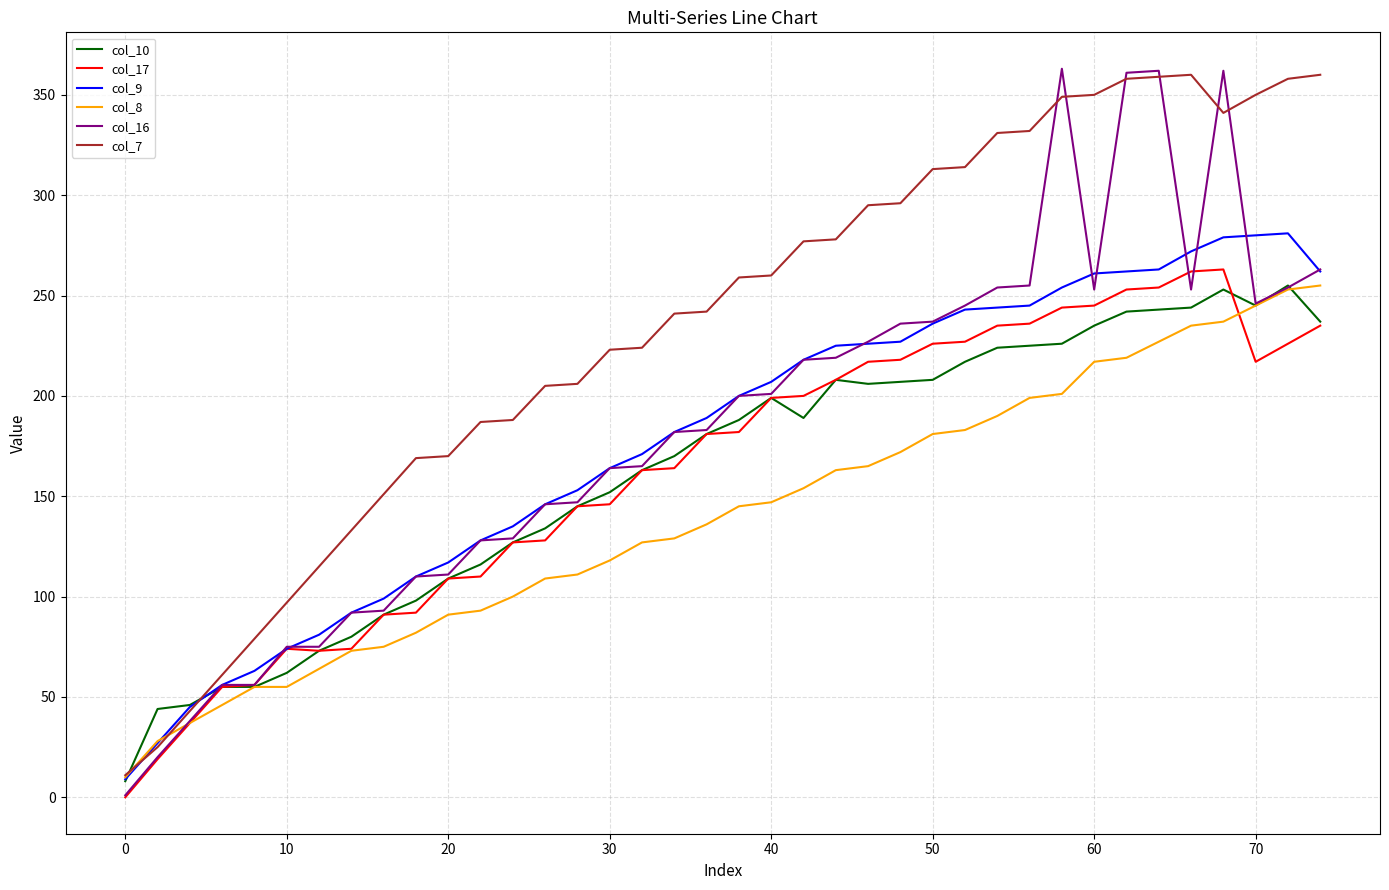

Which series has the largest range (max minus min)?

col_16